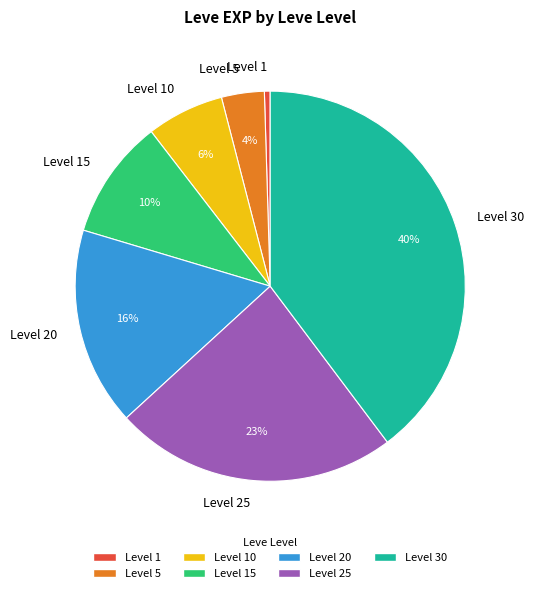

Rank the categories by value from highest to lowest.

Level 30, Level 25, Level 20, Level 15, Level 10, Level 5, Level 1